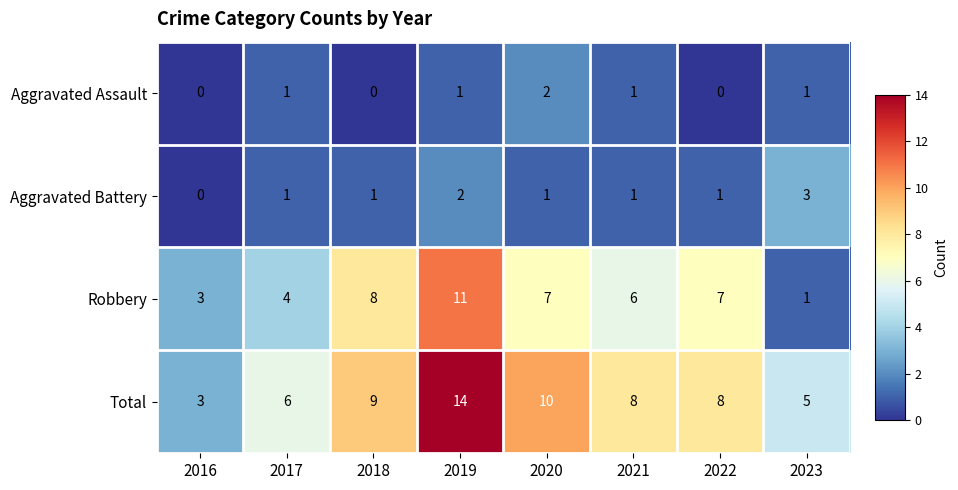

Which series has the largest total across all categories?

Total